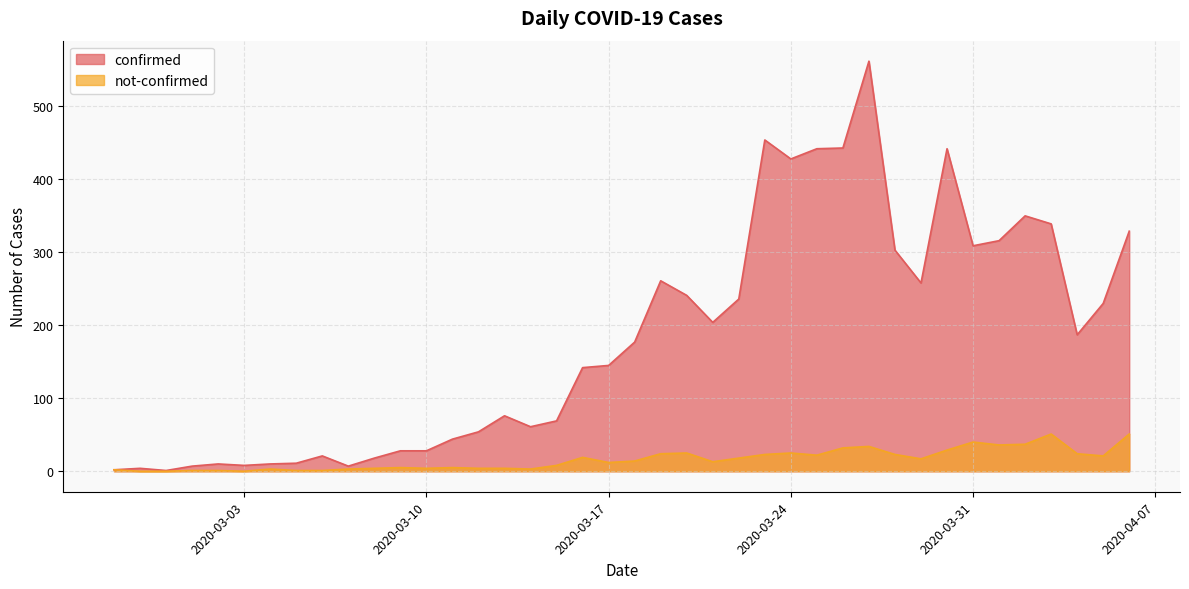

What is the difference between the maximum and minimum values in the confirmed series?

561